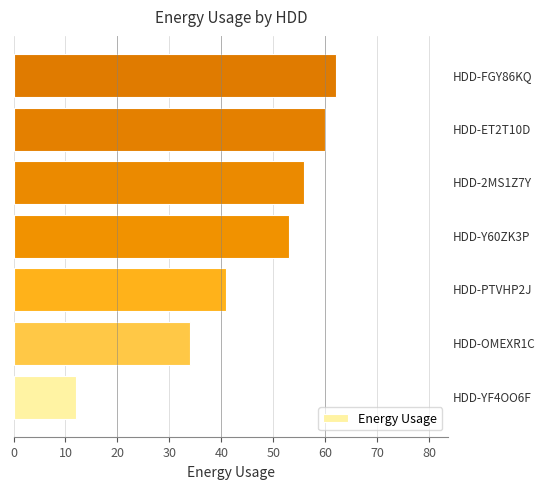

What is the average value?

45